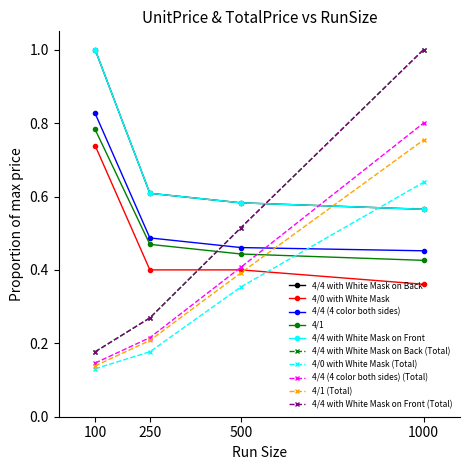

Does the chart have visible grid lines?

No